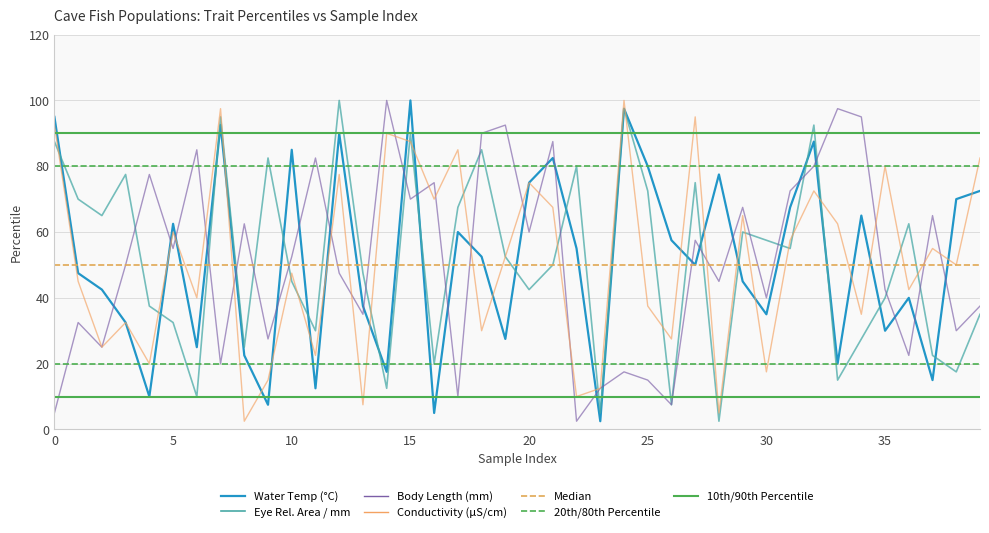

What is the maximum value for Water Temp (°C)?

100.0